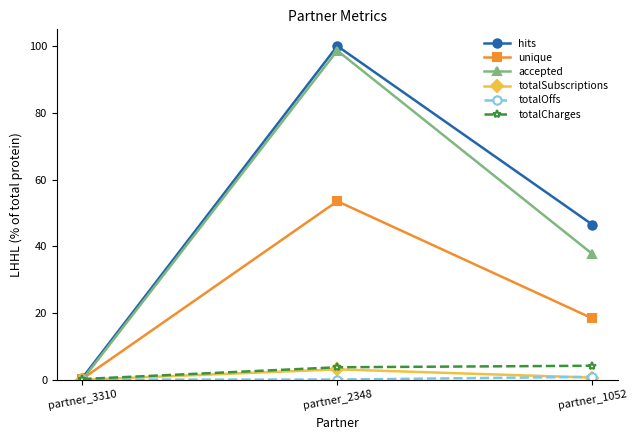

List the labels in order of accepted value, largest first.

partner_2348, partner_1052, partner_3310